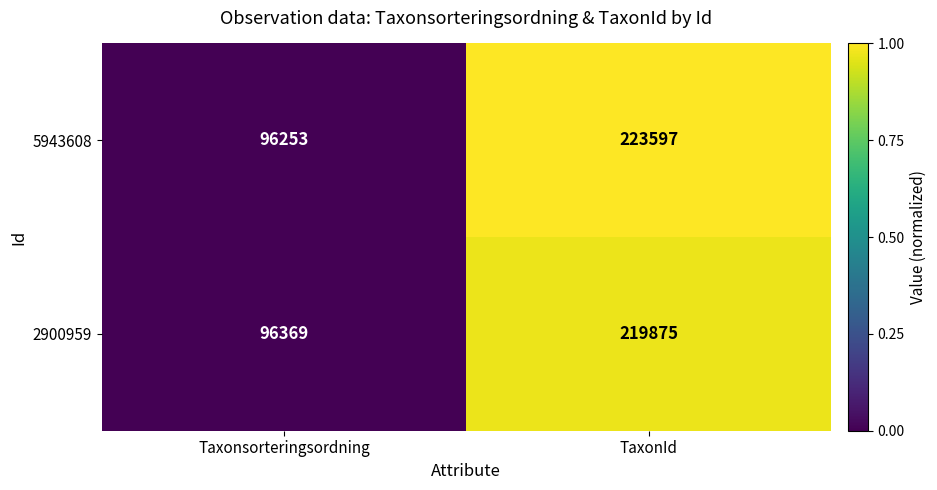

Reading right to left, extract all data points from this chart.

5943608: 223597	96253
2900959: 219875	96369